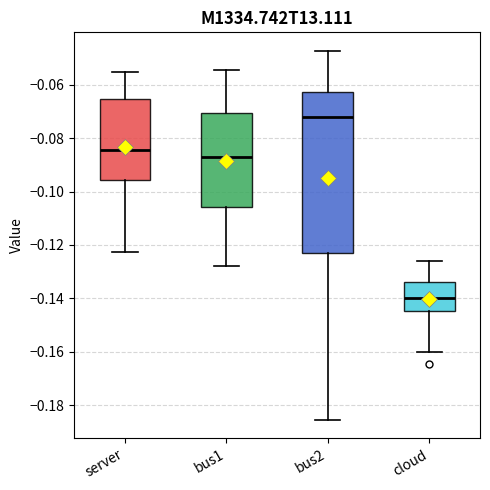

Reading left to right, transcribe this box plot: for each box, give where its median line is, the range the box spans, and where its two whiskers end, as read against the y-axis. The values are not printed on the chart, so give them approximately, as read against the axis.

server: median -0.084, box -0.096 to -0.066, whiskers -0.122 to -0.056
bus1: median -0.088, box -0.106 to -0.070, whiskers -0.128 to -0.054
bus2: median -0.072, box -0.124 to -0.062, whiskers -0.186 to -0.048
cloud: median -0.140, box -0.144 to -0.134, whiskers -0.160 to -0.126